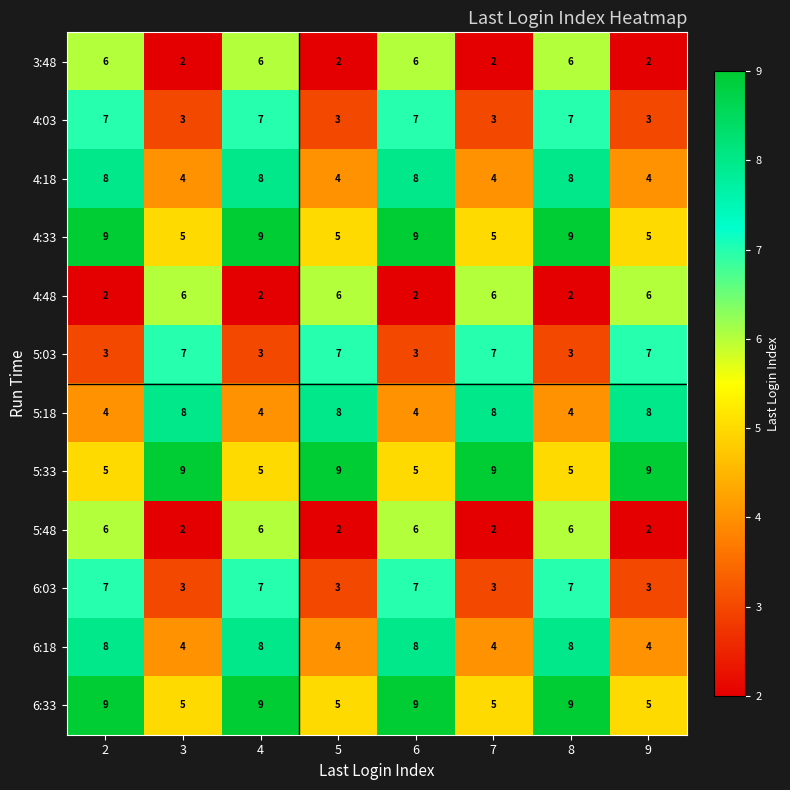

What value does the 6:03 series have at 9?

3